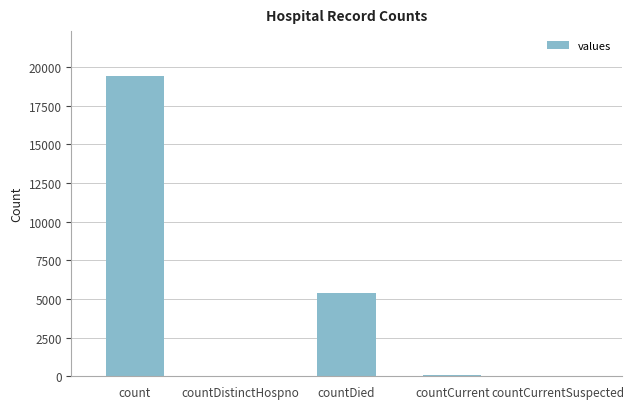

Which has a higher value, count or countDistinctHospno?

count